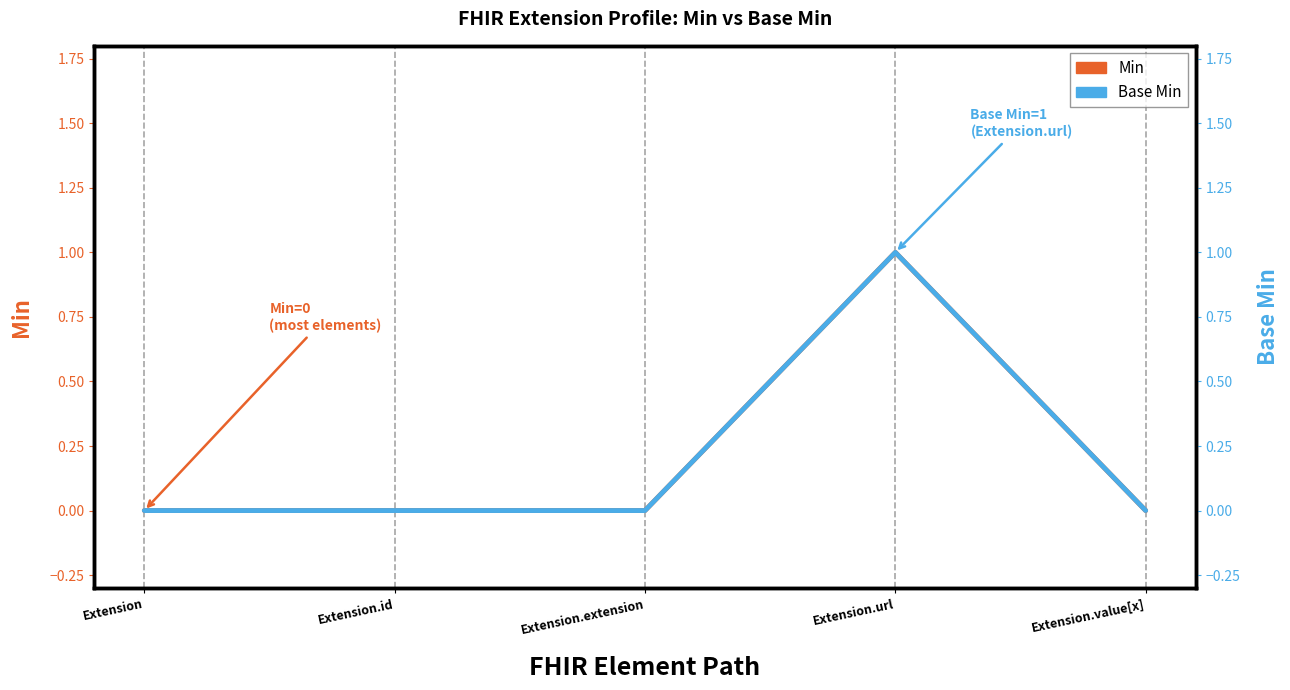

Reading right to left, list all the values displayed in this chart.

Min: Extension.value[x]=0	Extension.url=1	Extension.extension=0	Extension.id=0	Extension=0
Base Min: Extension.value[x]=0	Extension.url=1	Extension.extension=0	Extension.id=0	Extension=0